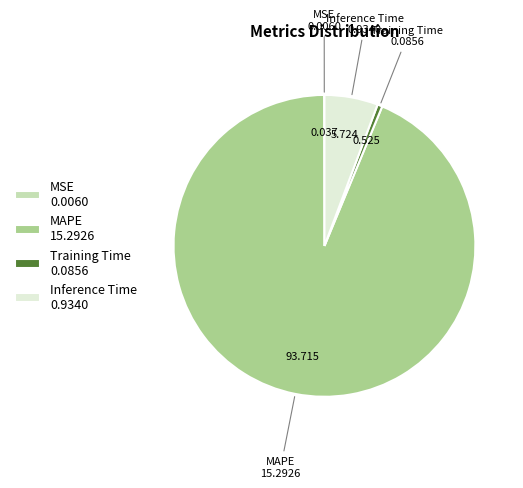

The Training Time slice represents 1% of the pie. True or false?

True